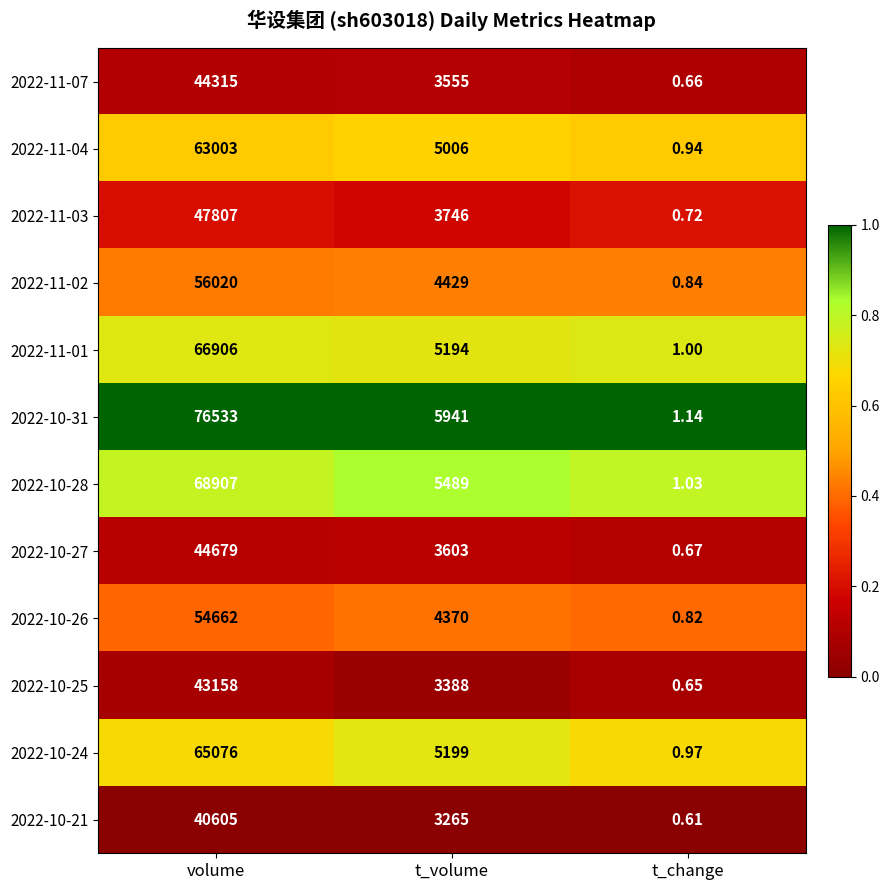

At which label does 2022-11-01 first exceed 5194?

volume